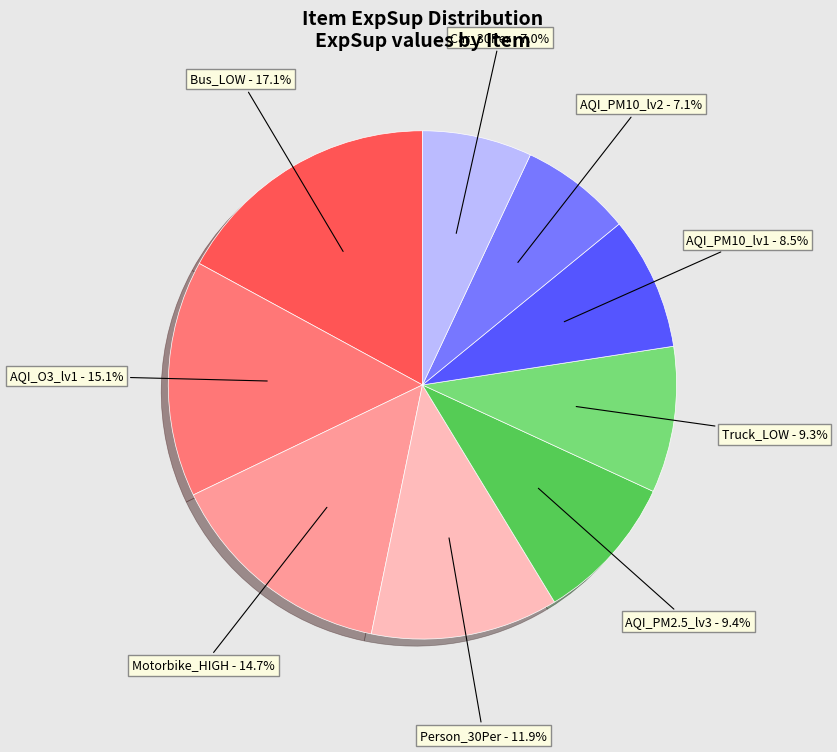

To the nearest percent, what is the average slice percentage?

11%